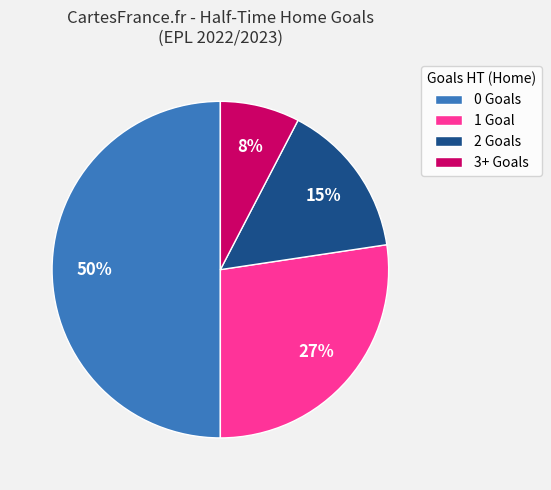

Does 1 Goal account for over 50% of the chart?

No